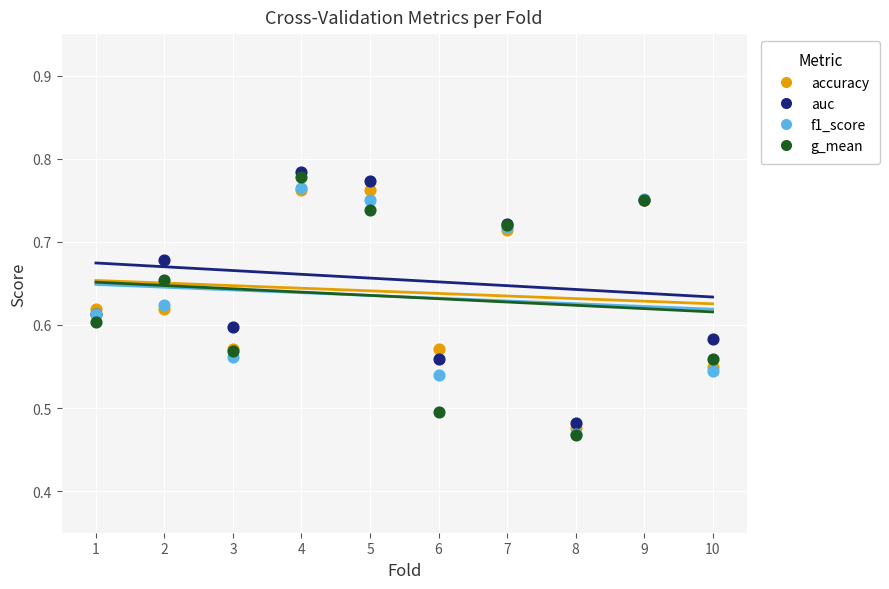

Which series has the largest Y range (max minus min)?

g_mean